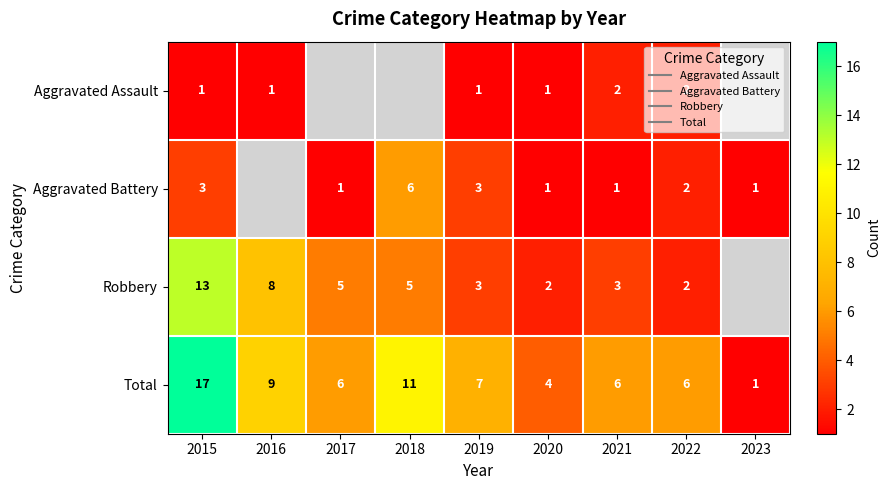

At which category does the chart reach its minimum across all series?

2015